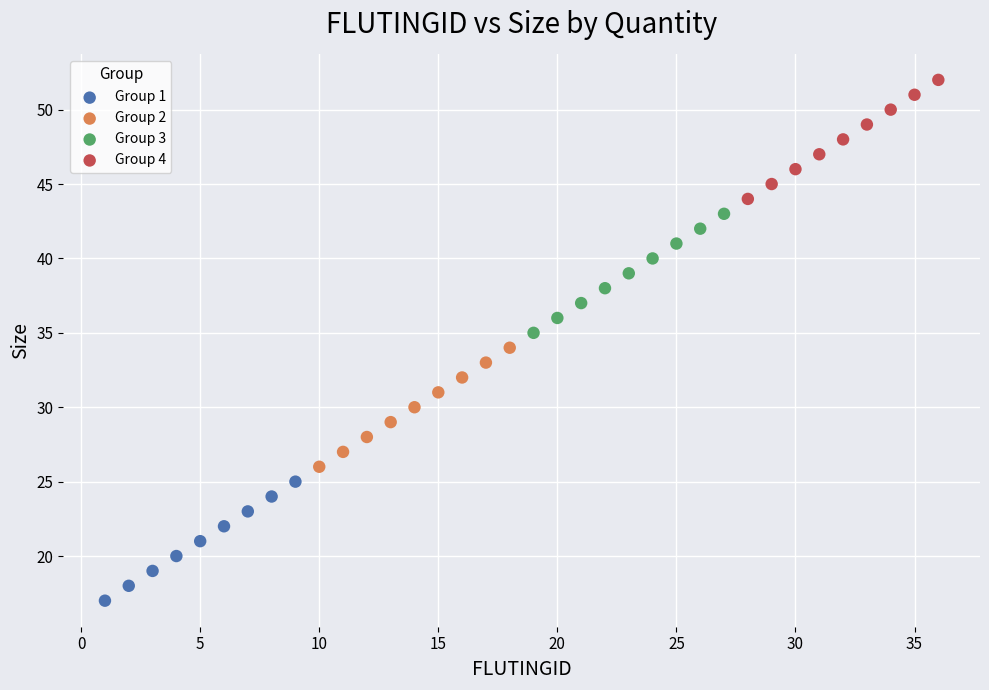

Which series contains the lowest Y value?

Group 1